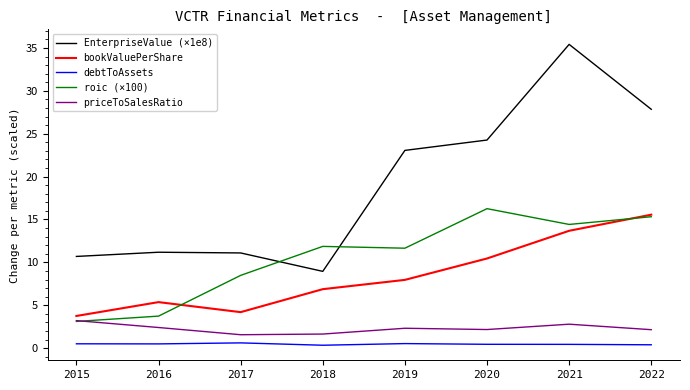

What is the maximum value shown in the chart?

35.4